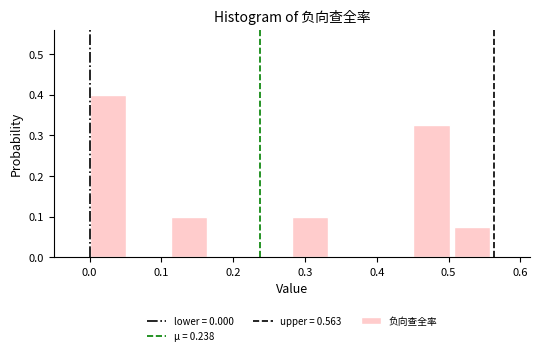

Reading left to right, transcribe this chart: for each bar, give the range it covers on the x-axis and its height. Neither the bar edges nor the heights are printed on the chart, so give them approximately, as read against the axes.

0.00 to 0.06: 0.40
0.06 to 0.11: 0
0.11 to 0.17: 0.10
0.17 to 0.23: 0
0.23 to 0.28: 0
0.28 to 0.34: 0.10
0.34 to 0.39: 0
0.39 to 0.45: 0
0.45 to 0.51: 0.33
0.51 to 0.56: 0.08